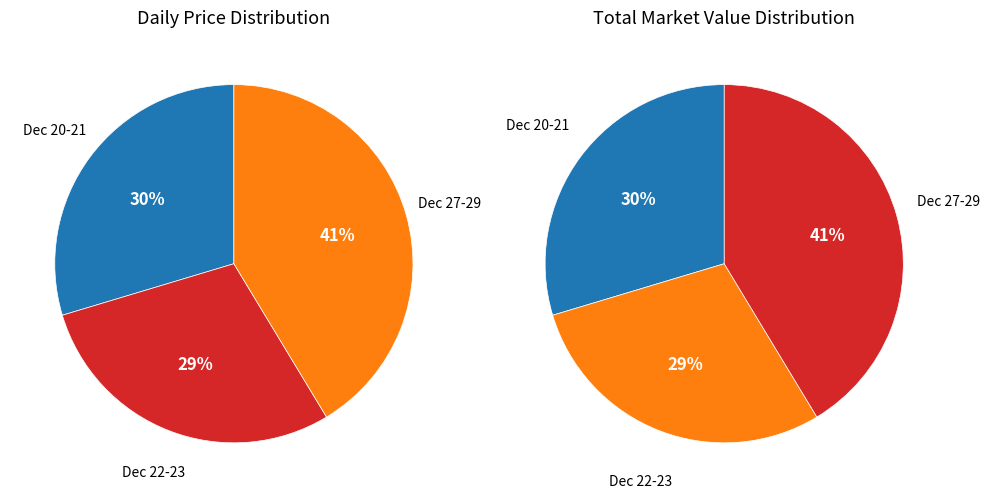

The 2021-12-23 slice represents 22% of the pie. True or false?

False